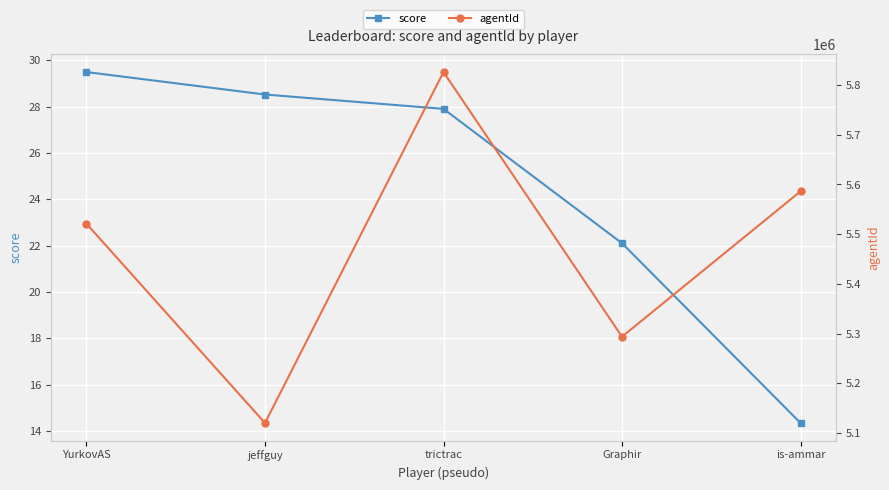

How many categories are shown in the chart?

5